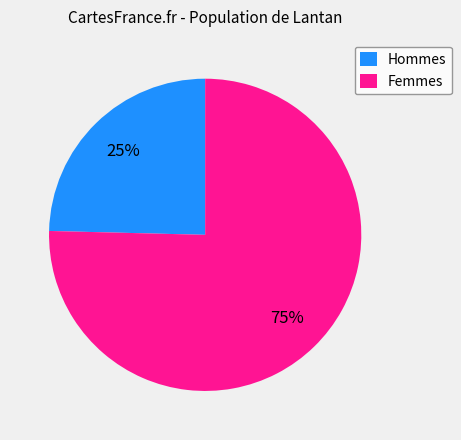

Rank the categories by value from lowest to highest.

Hommes, Femmes